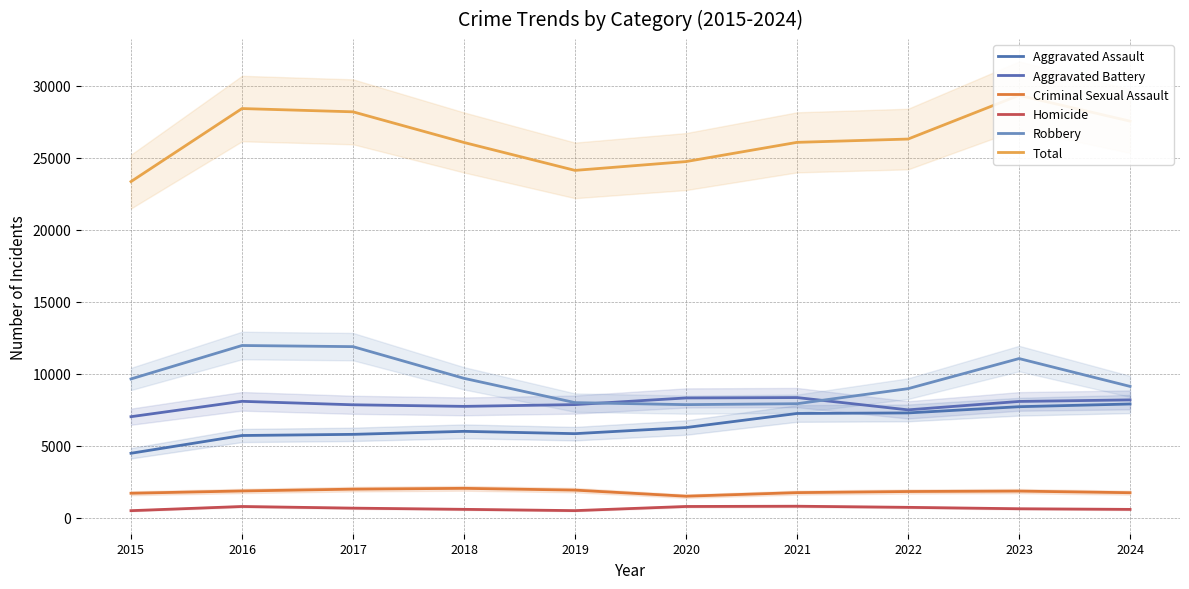

The Aggravated Battery series shows 12603 at 2020. True or false?

False